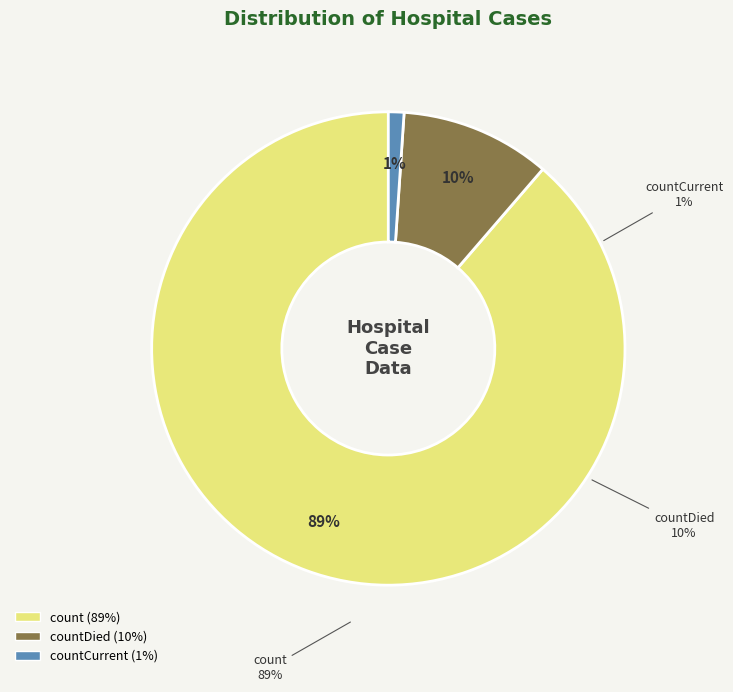

Rank the categories by value from highest to lowest.

count, countDied, countCurrent